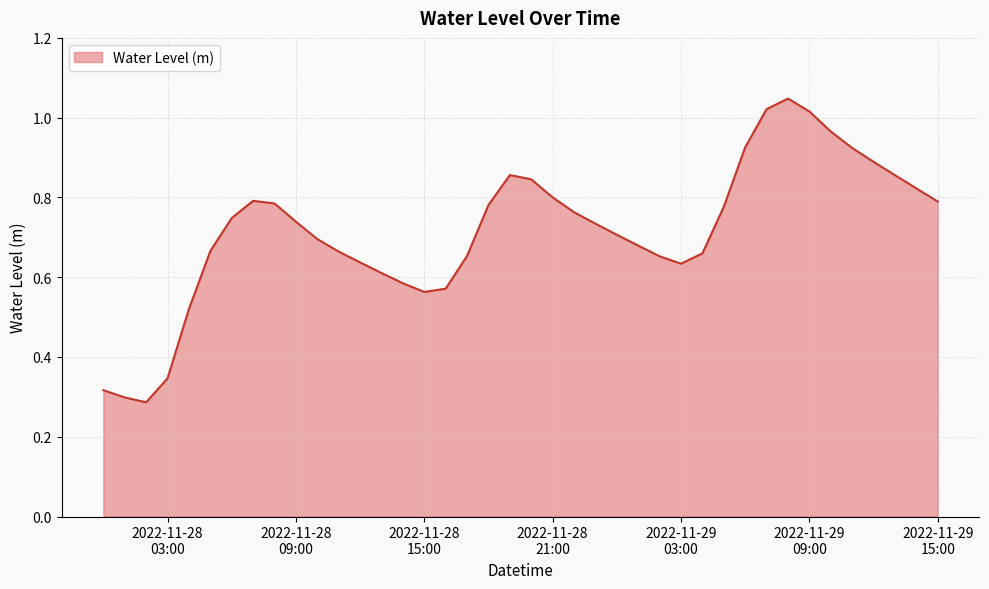

What is the smallest value displayed?

0.3